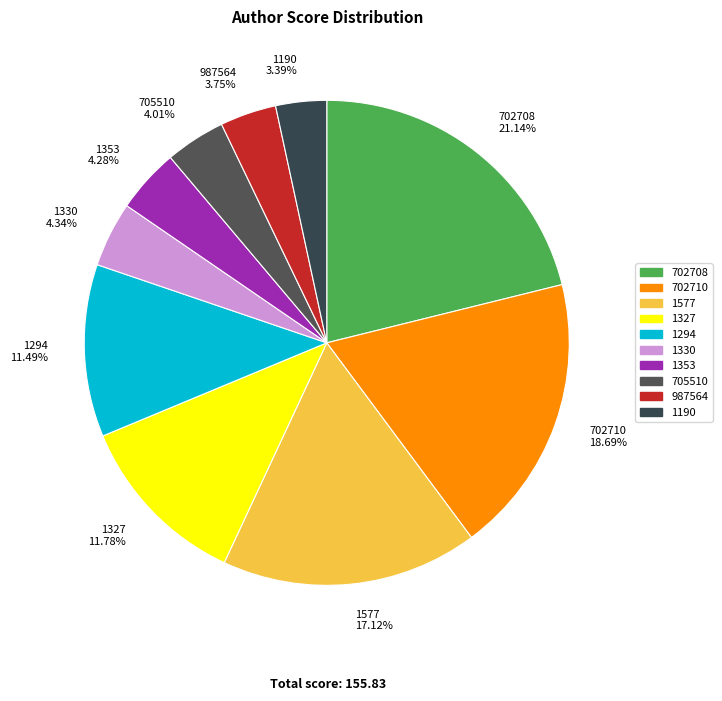

What percentage is the 702708 slice, to the nearest percent?

21%